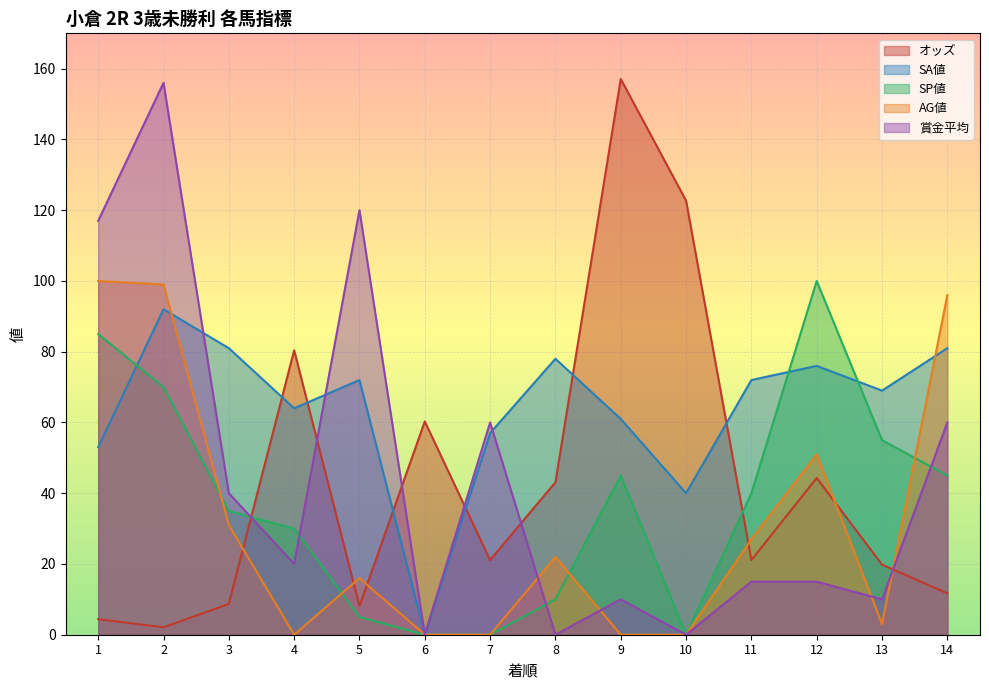

Where do AG値 and 賞金平均 first cross each other?

7 and 8